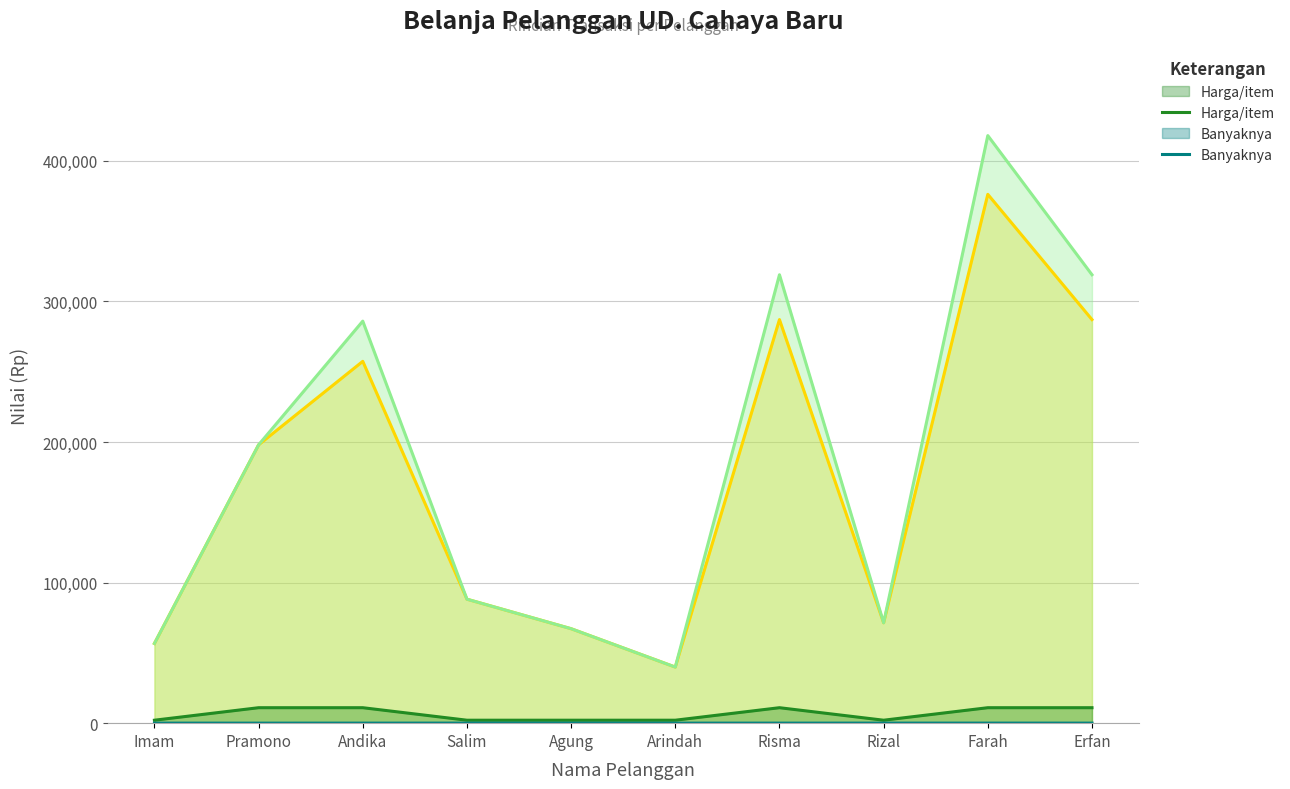

What is the sum of all Harga/item values?

65500